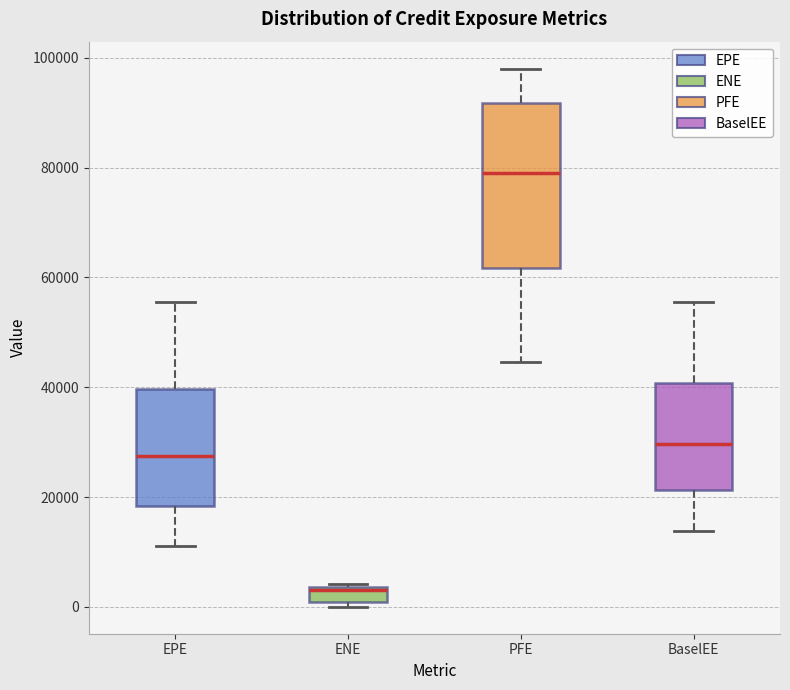

Which box has the highest median line?

PFE